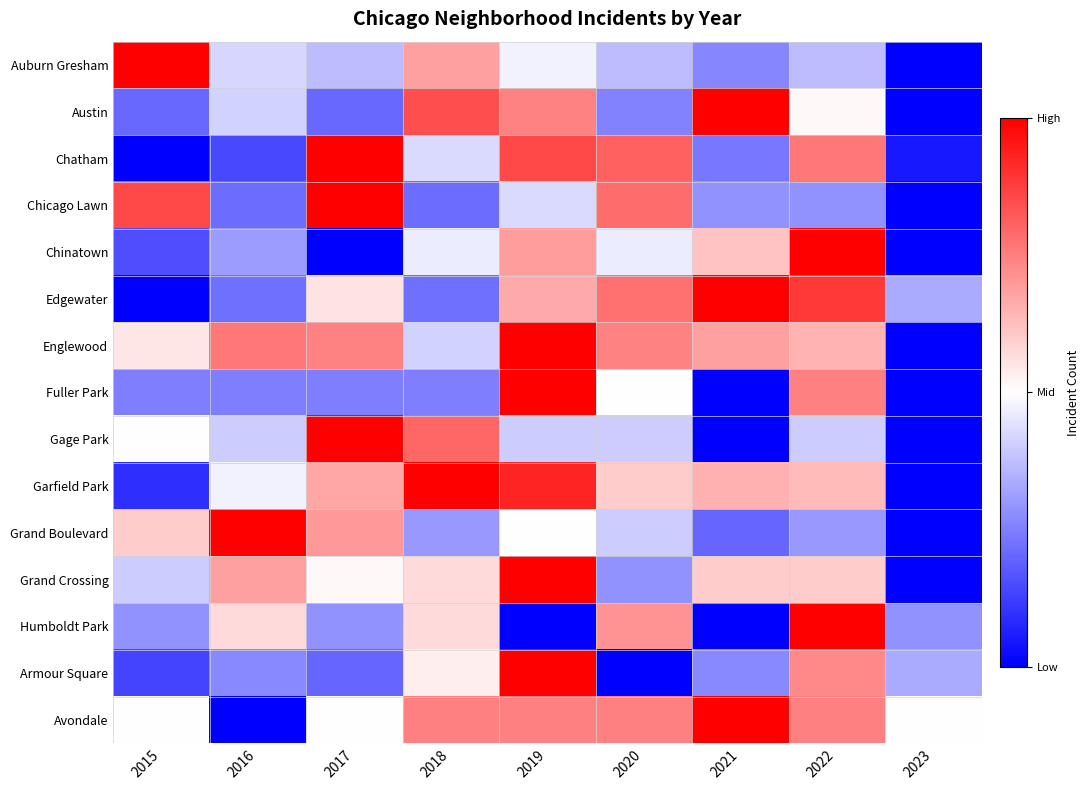

At which category does the chart reach its minimum across all series?

2023